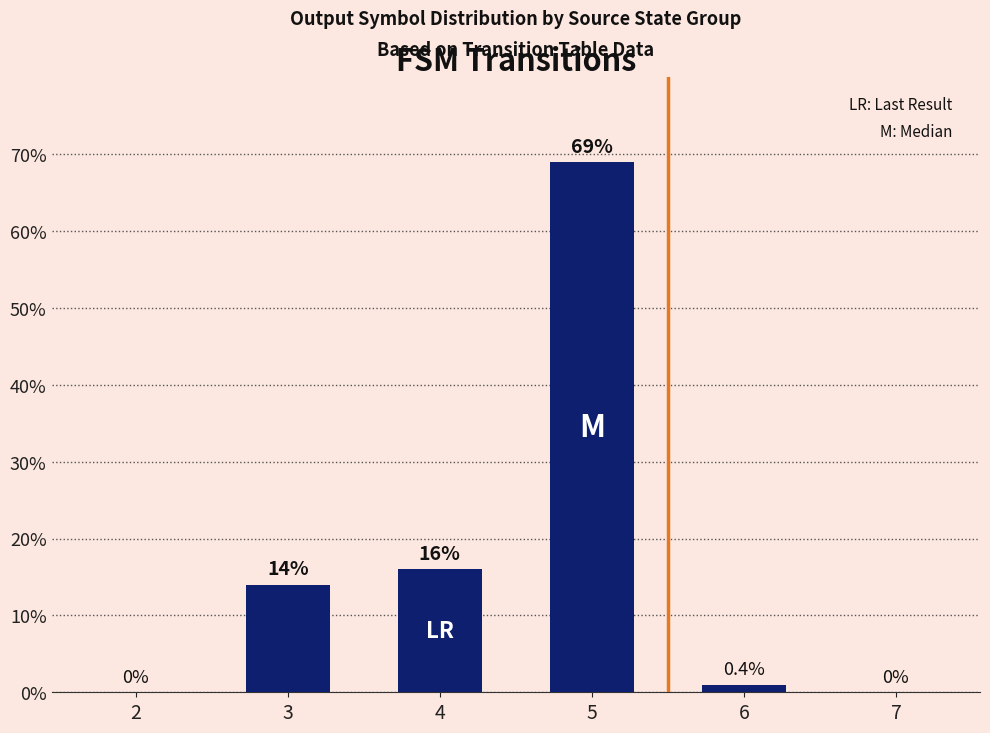

Is it true that the value at 2 is 0?

True